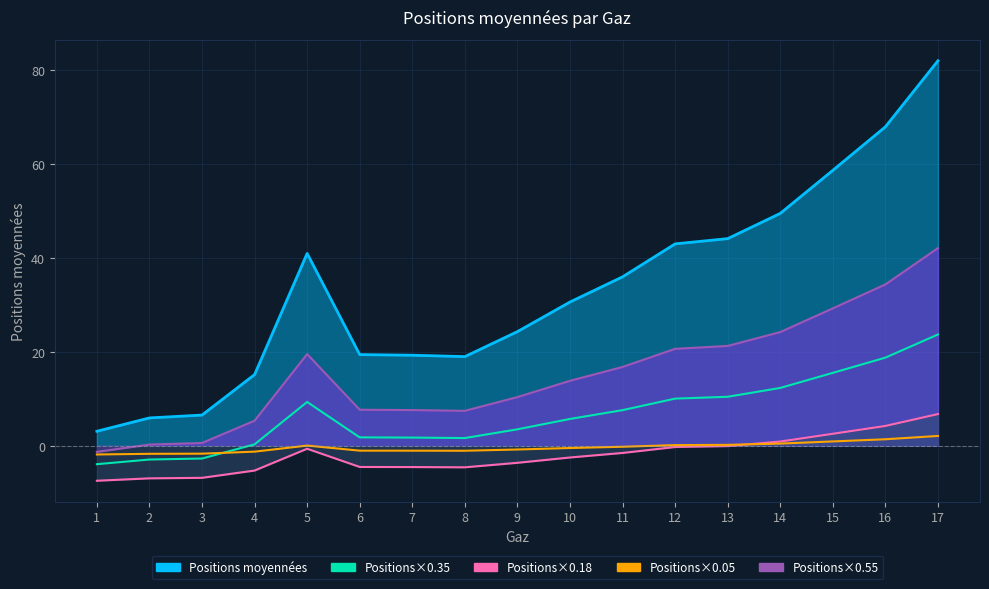

What is the sum of the Positions×0.35 values at 5 and 16?

28.1